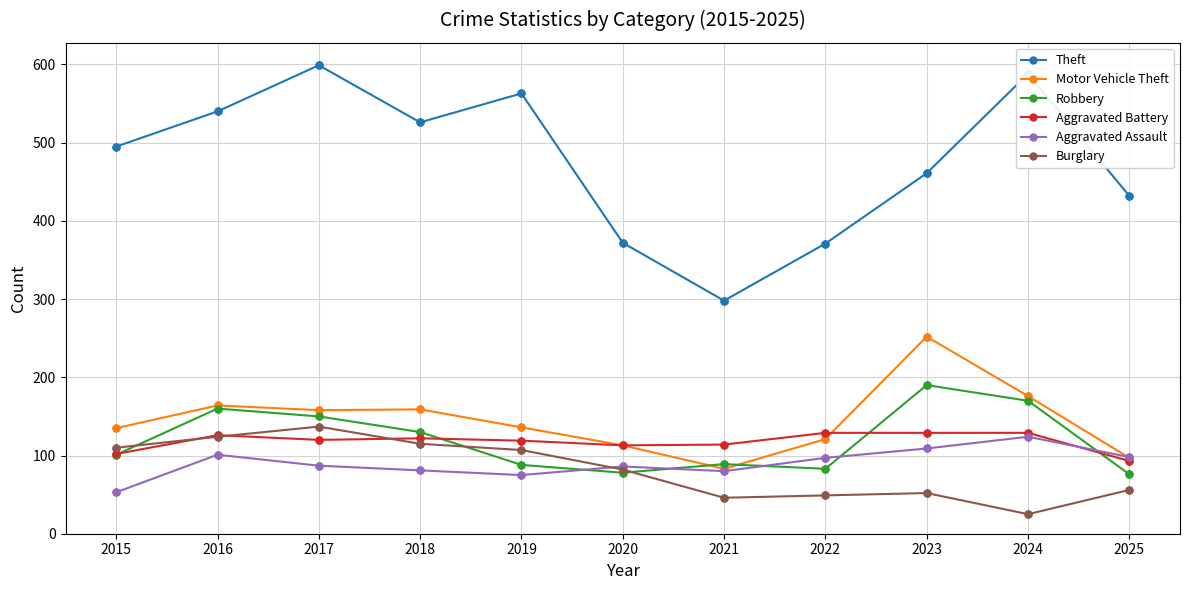

Which series has the largest range (max minus min)?

Theft